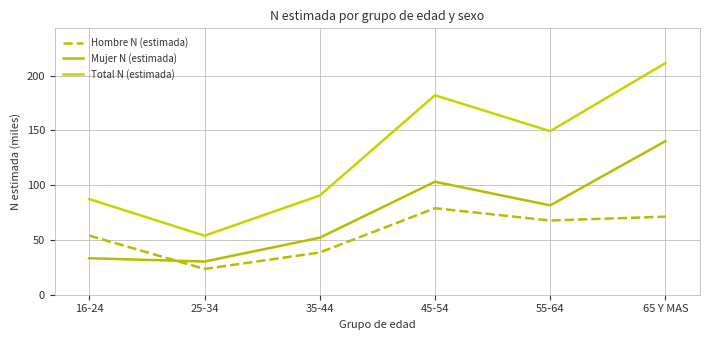

Which series has the widest spread of values?

Total N (estimada)